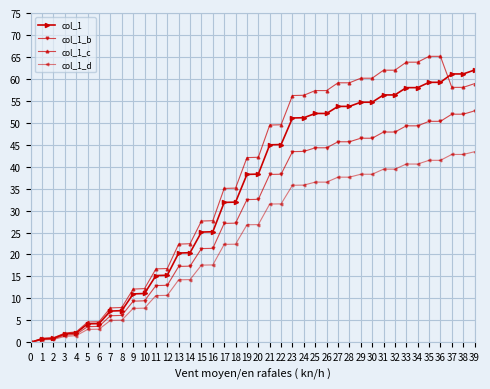

Is it true that col_1_c equals 59.1 at 28?

True